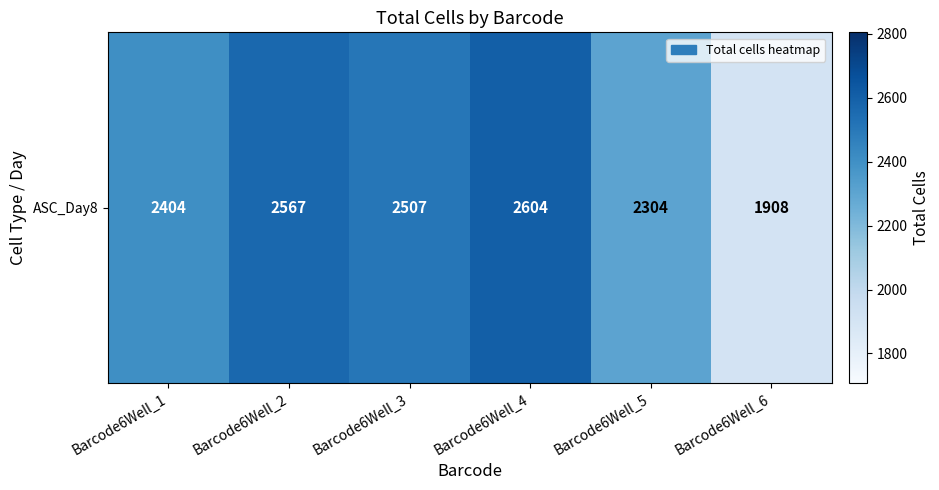

What is the sum of all values?

14294